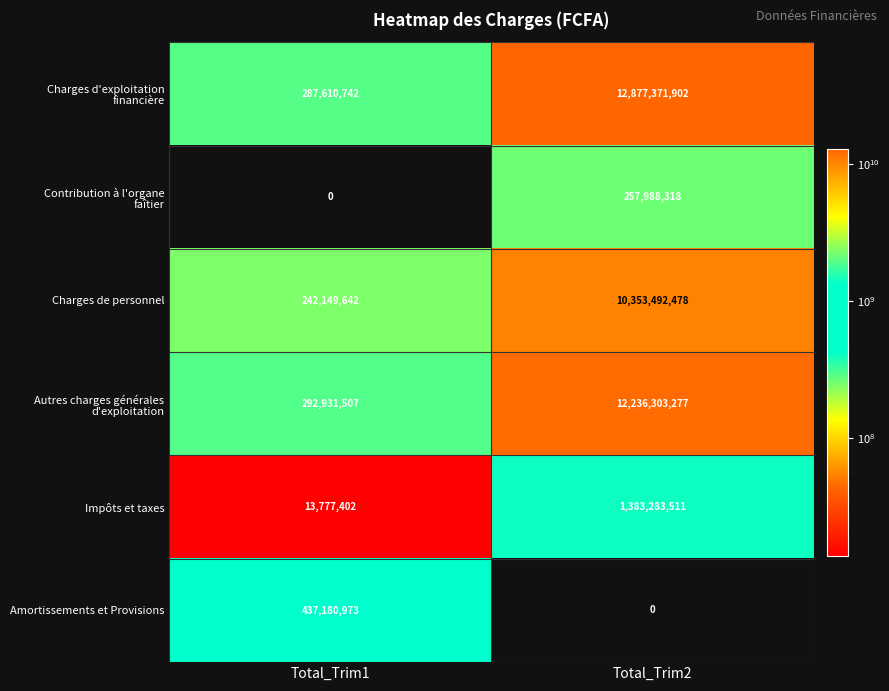

Is it true that Impôts et taxes equals 676344689 at Total_Trim2?

False